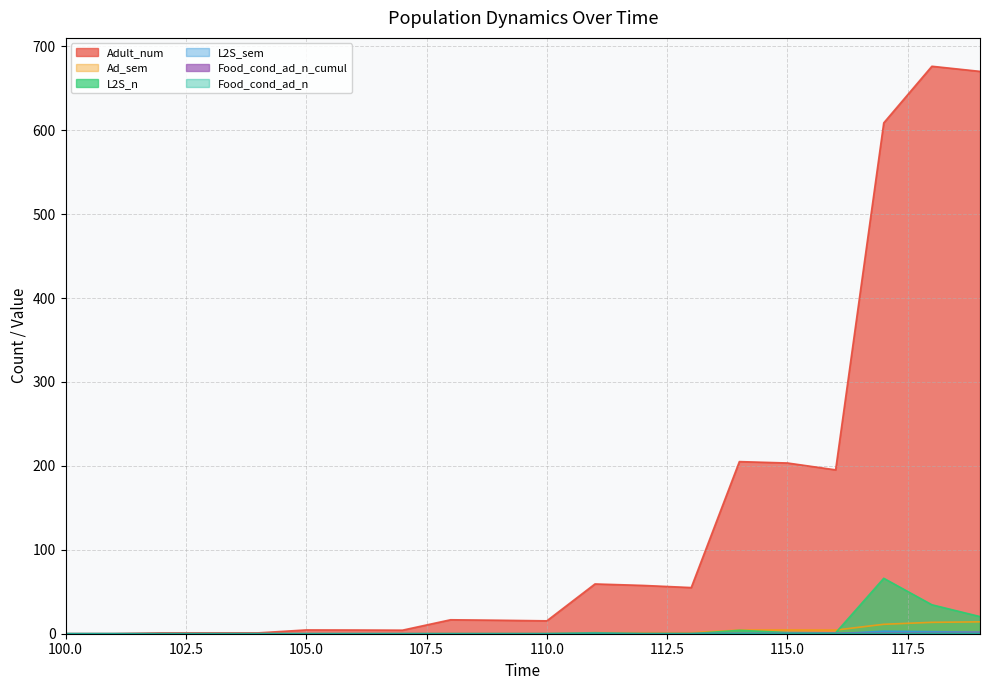

Rank the categories by L2S_n value from lowest to highest.

100, 101, 102, 103, 104, 105, 106, 107, 108, 109, 110, 112, 113, 116, 111, 115, 114, 119, 118, 117